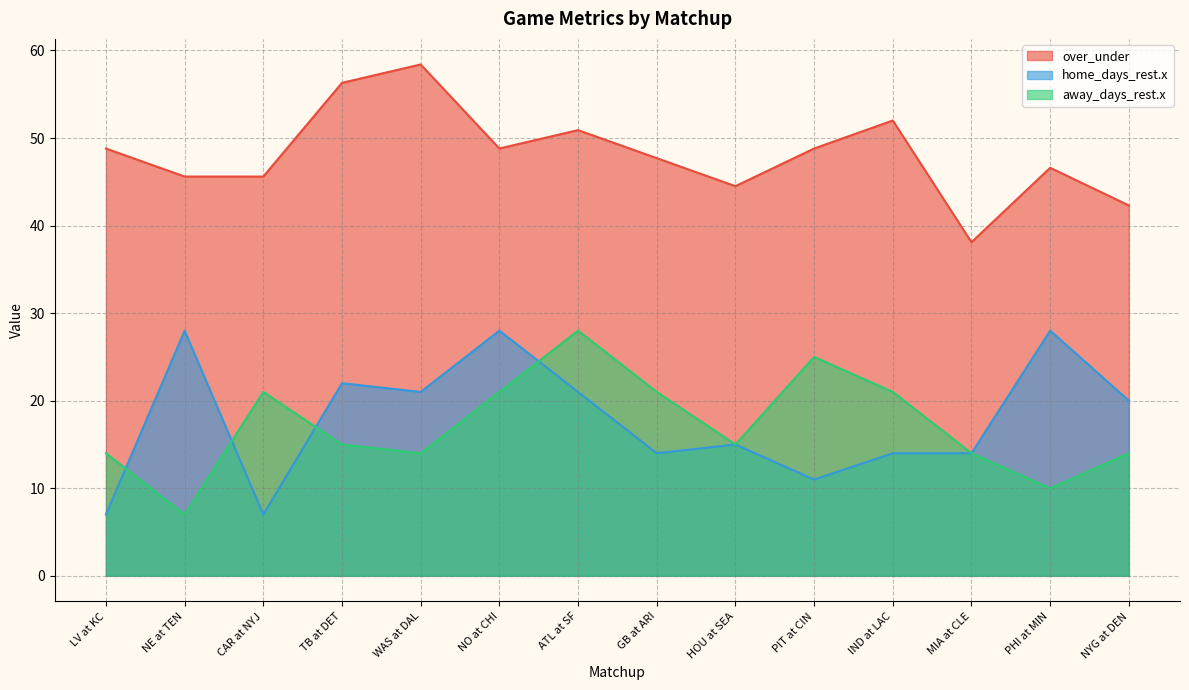

What is the difference between the away_days_rest.x values at NYG at DEN and HOU at SEA?

1.0